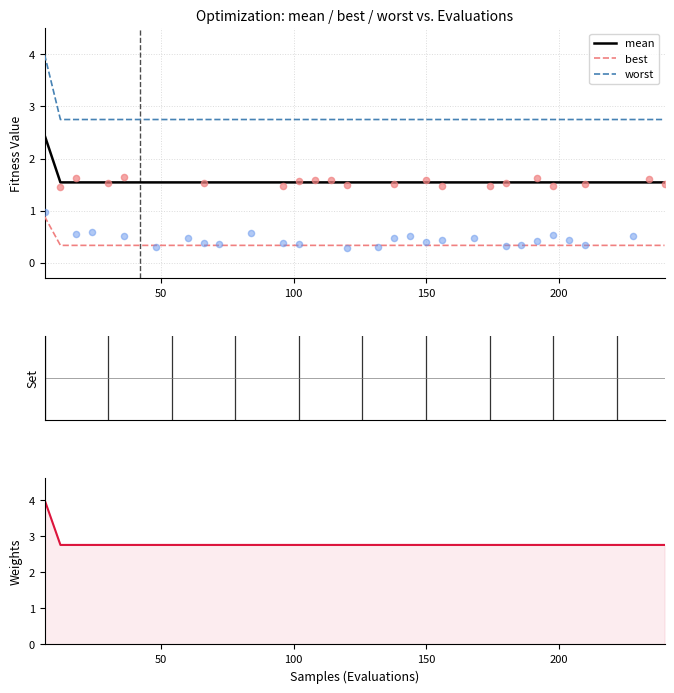

At how many categories does at least one series exceed 3?

1